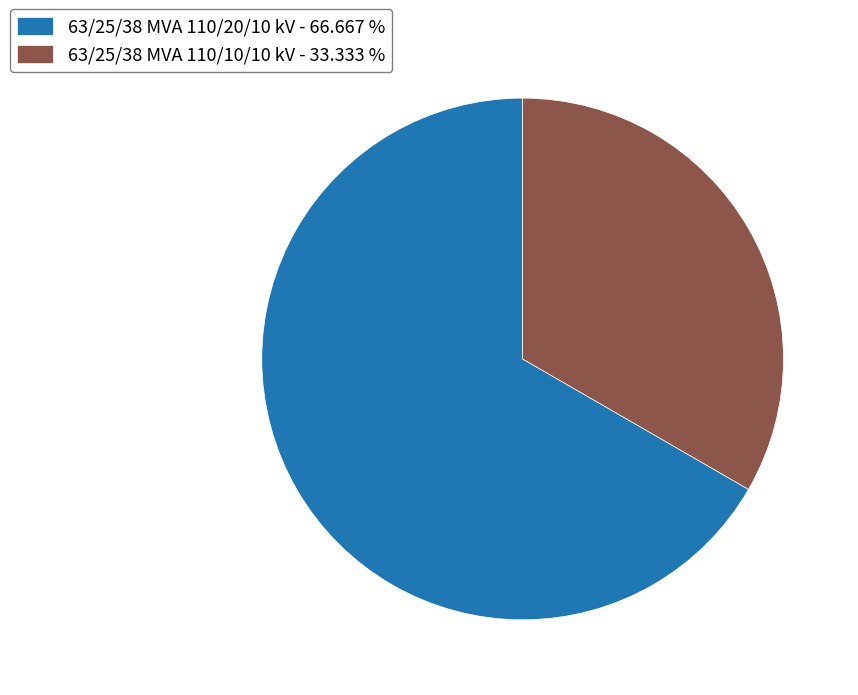

Is it true that 63/25/38 MVA 110/10/10 kV is 19% of the pie?

False